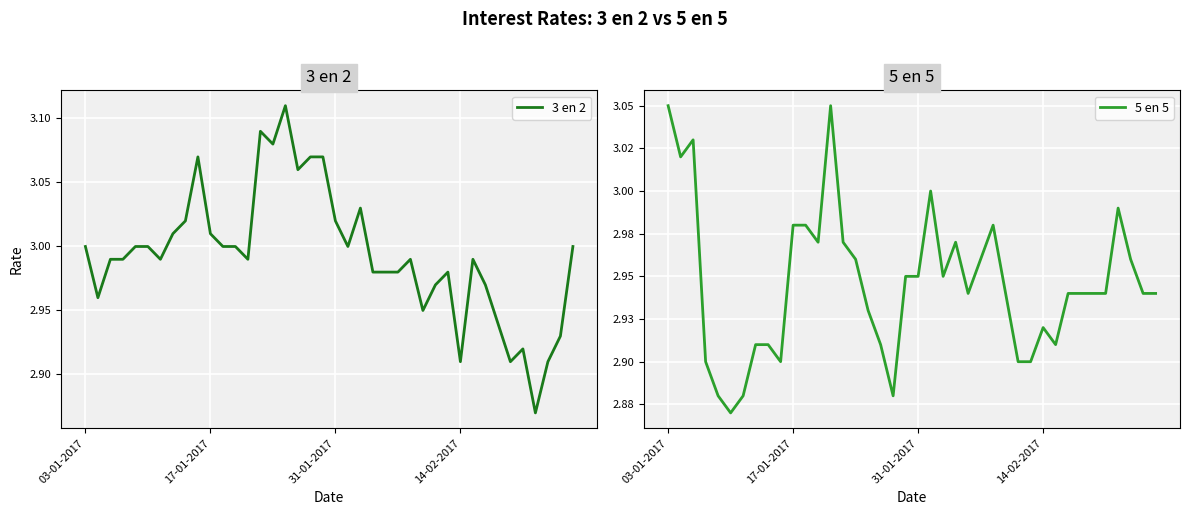

Which series has the widest spread of values?

3 en 2